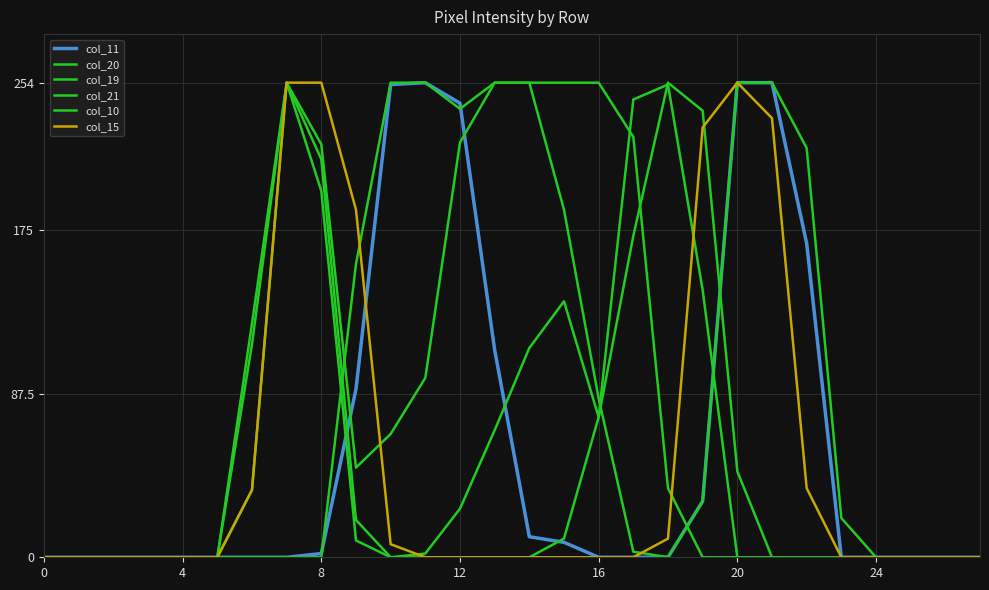

What is the sum of all col_10 values?

2465